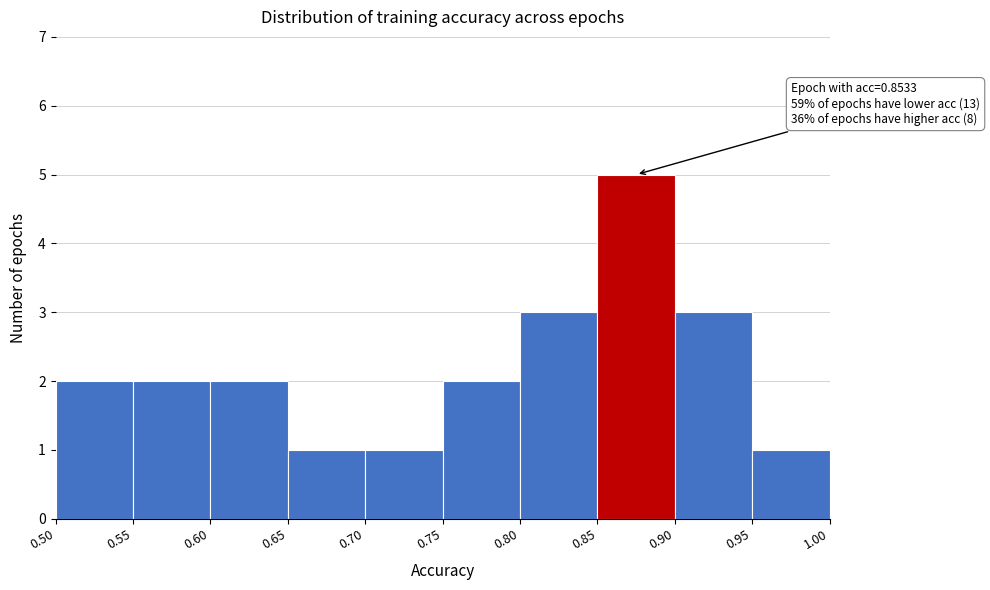

Which range on the x-axis has the tallest bar?

0.85 to 0.90